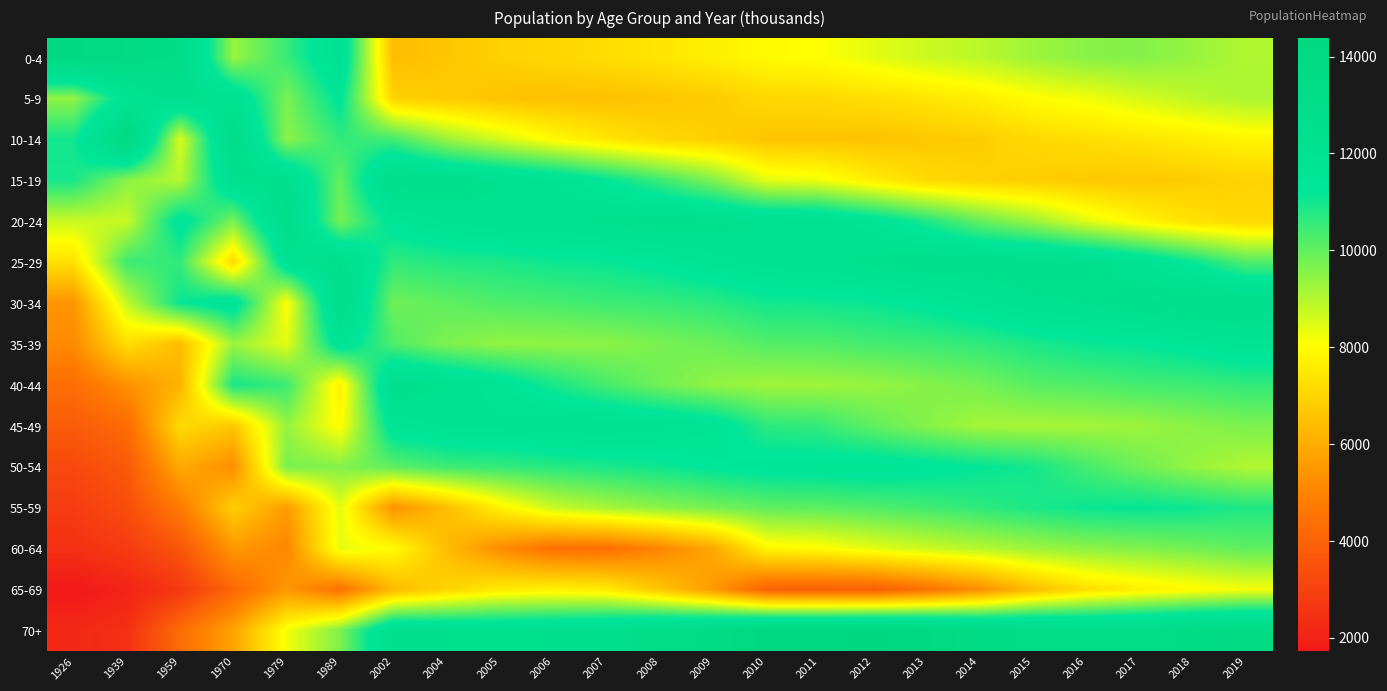

What is the total value across all series at 2016?

146545